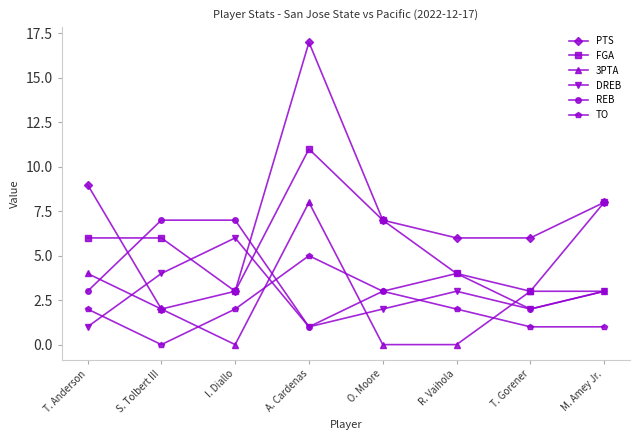

What is the label of the 1st point from the right?

M. Amey Jr.